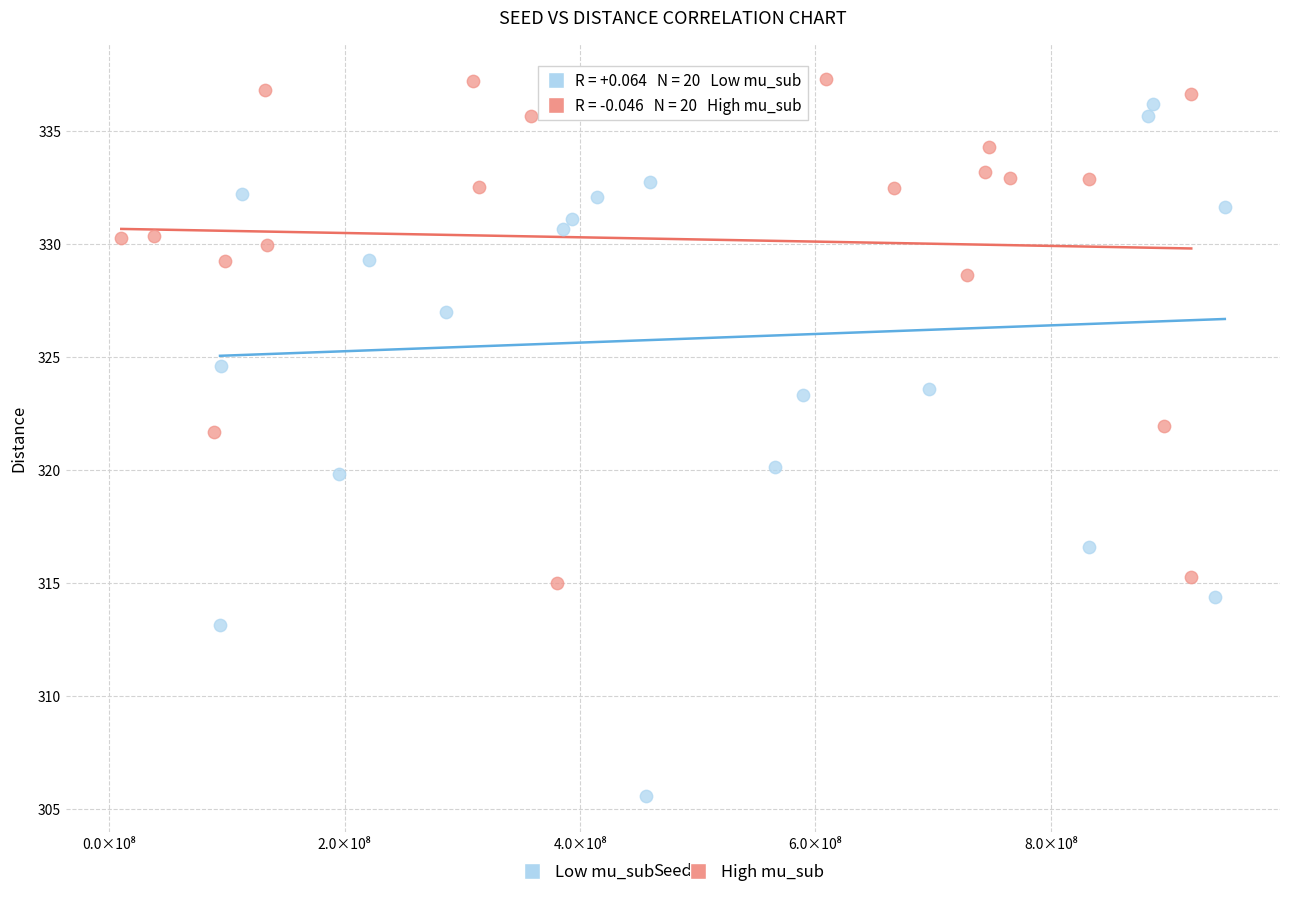

Which series has the largest Y range (max minus min)?

Low mu_sub